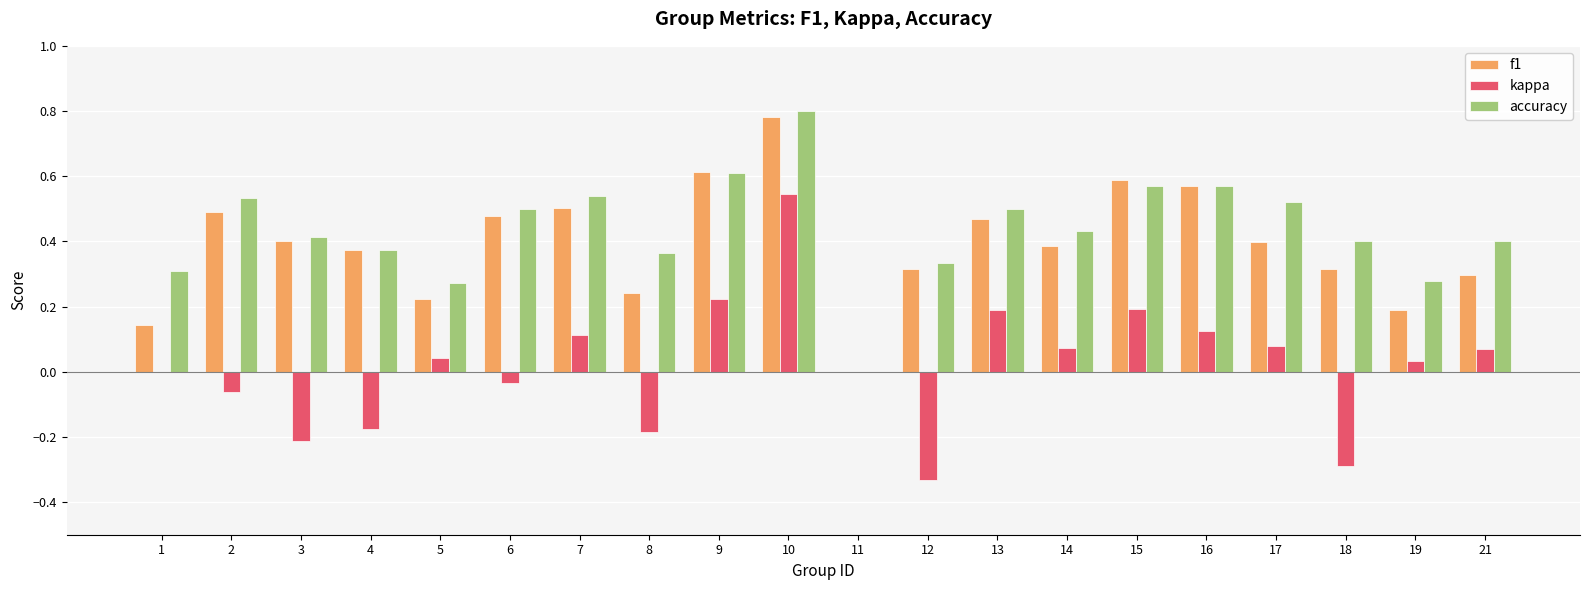

Is the value of kappa at 13 greater than the value of accuracy at 17?

No